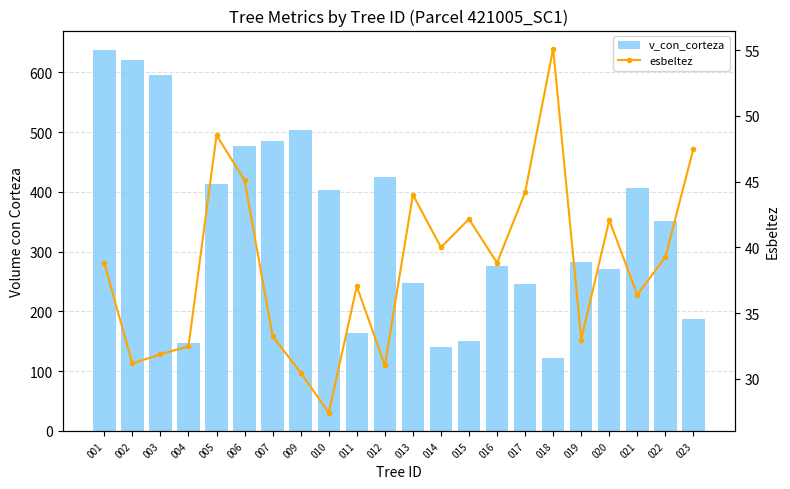

Rank the series by their maximum value, from lowest to highest.

esbeltez, v_con_corteza